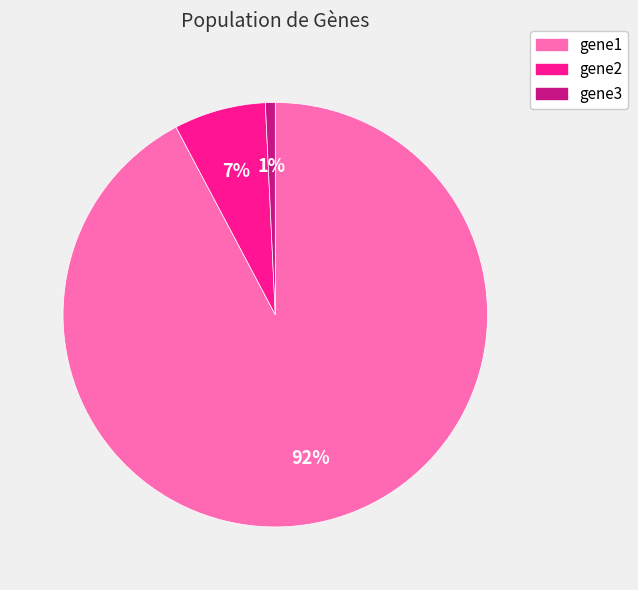

To the nearest percent, what is the combined percentage of gene2 and gene1?

99%